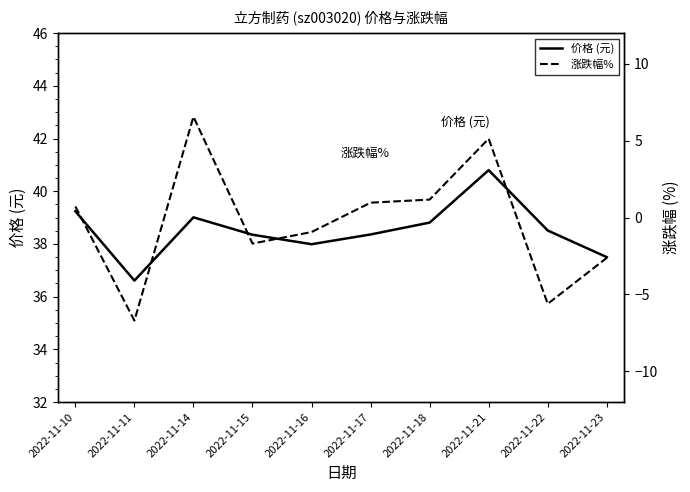

At how many categories does at least one series exceed 12?

10